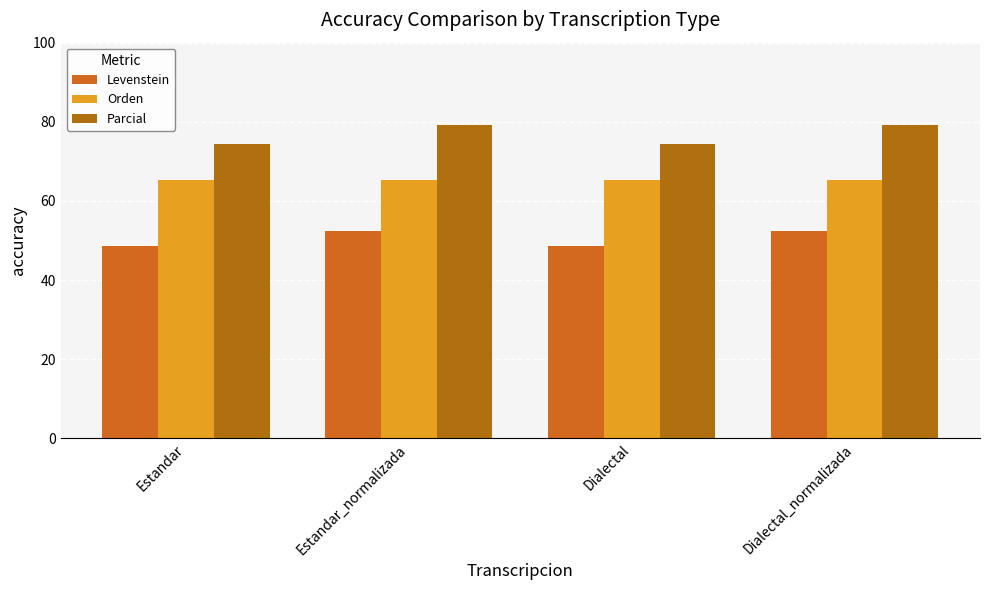

What is the difference between the Levenstein values at Estandar and Dialectal_normalizada?

3.9